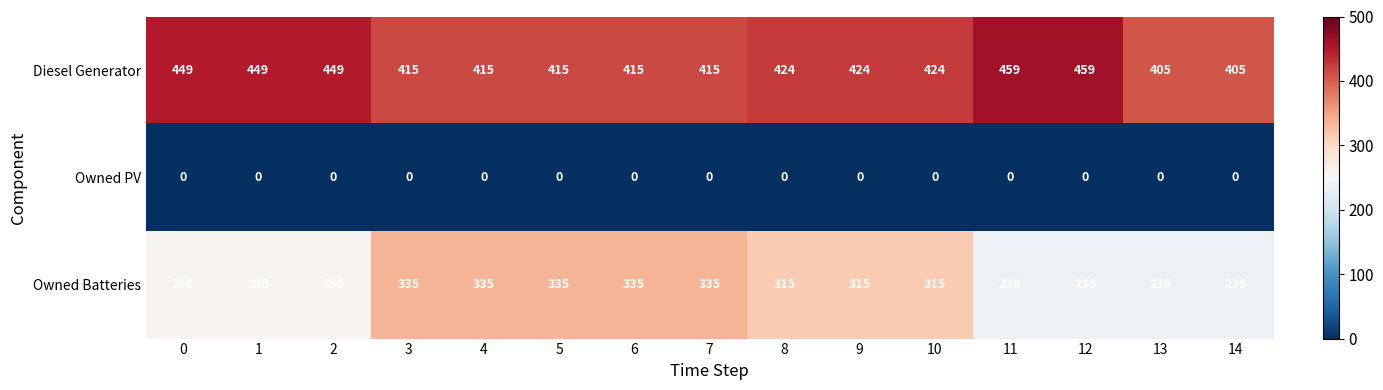

Which series has the largest range (max minus min)?

Owned Batteries